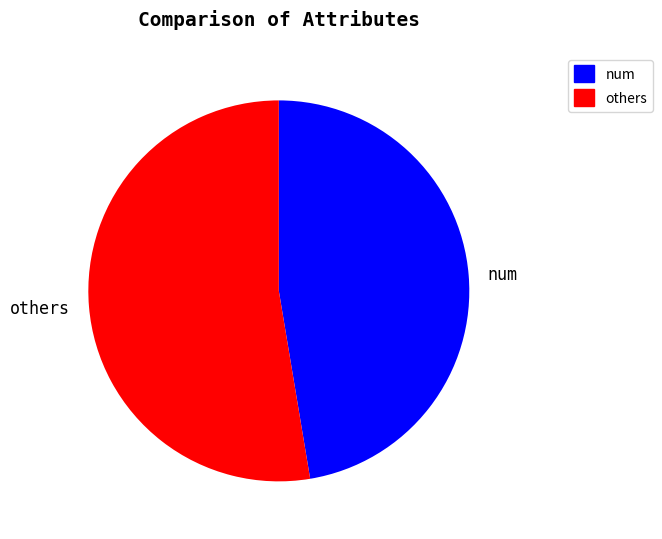

Count the number of slices in the pie.

2